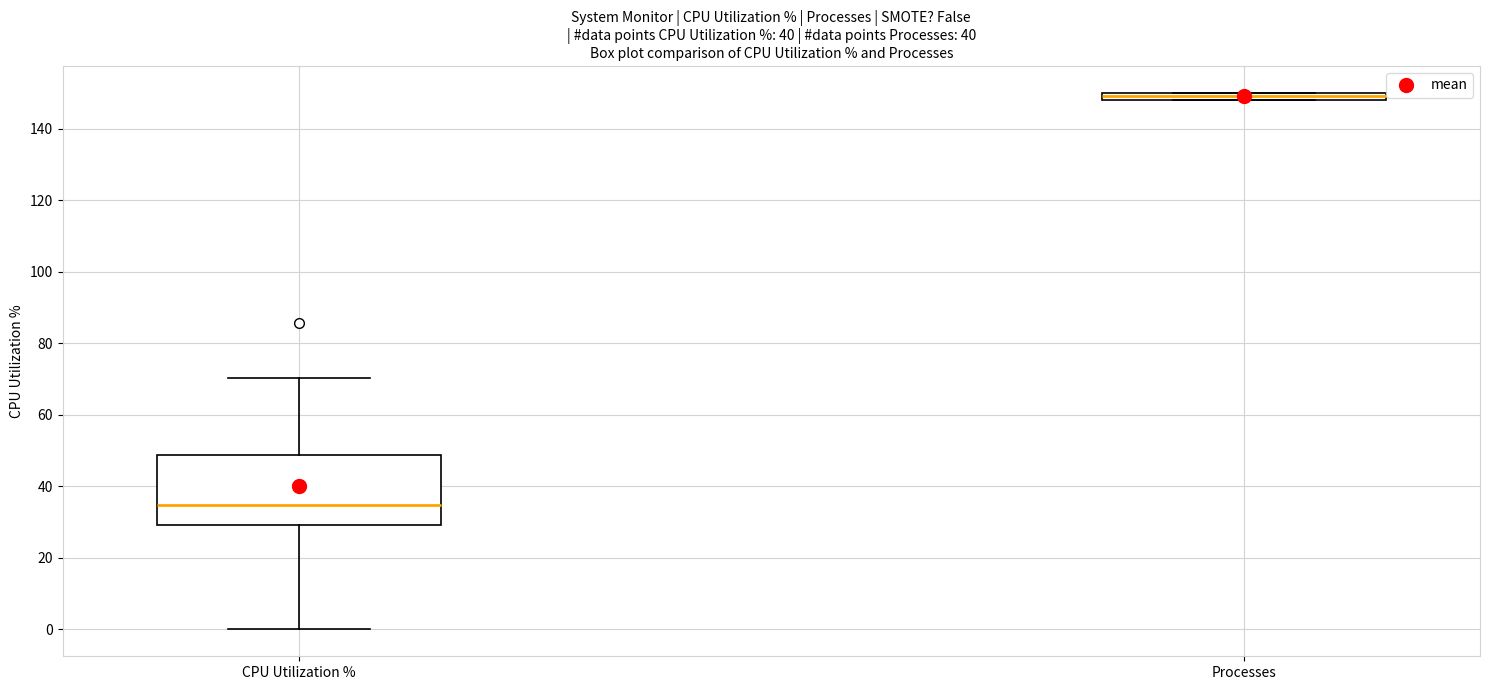

Where does the upper whisker of the box for CPU Utilization % end on the y-axis? The values are not printed on the chart, so give them approximately, as read against the axis.

70